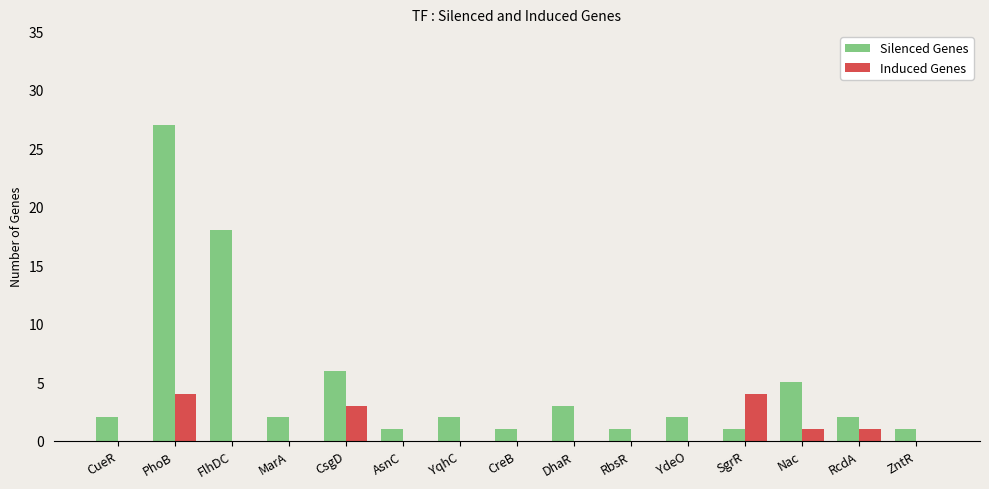

Reading left to right, what are all the values shown in this chart?

Silenced Genes: 2	27	18	2	6	1	2	1	3	1	2	1	5	2	1
Induced Genes: 0	4	0	0	3	0	0	0	0	0	0	4	1	1	0